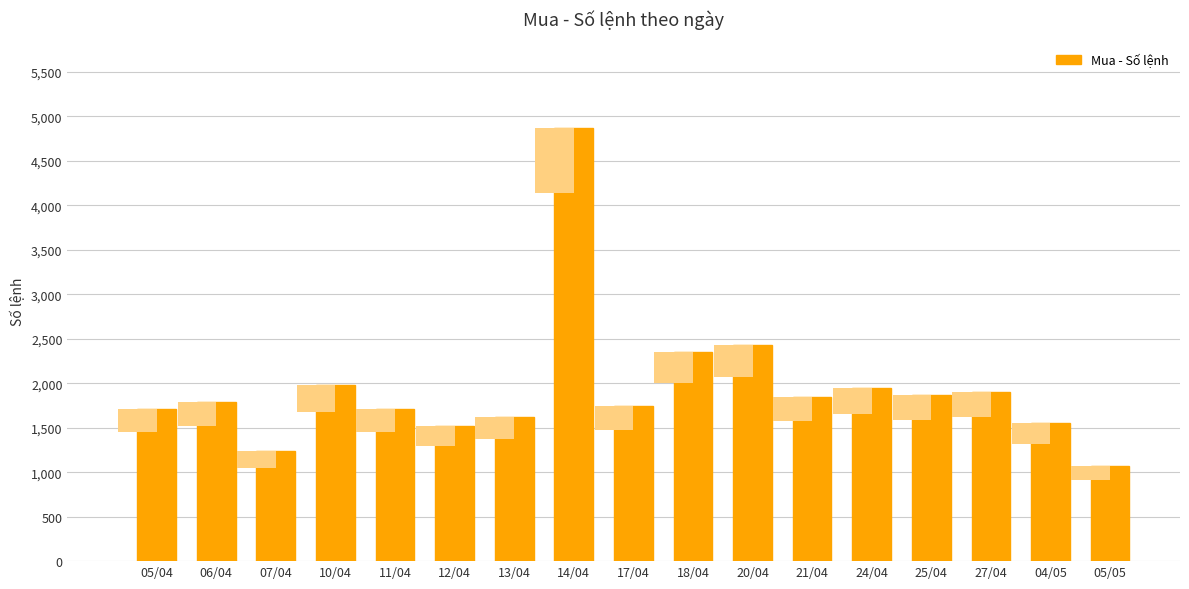

What is the approximate value at 27/04, to the nearest 100?

1900